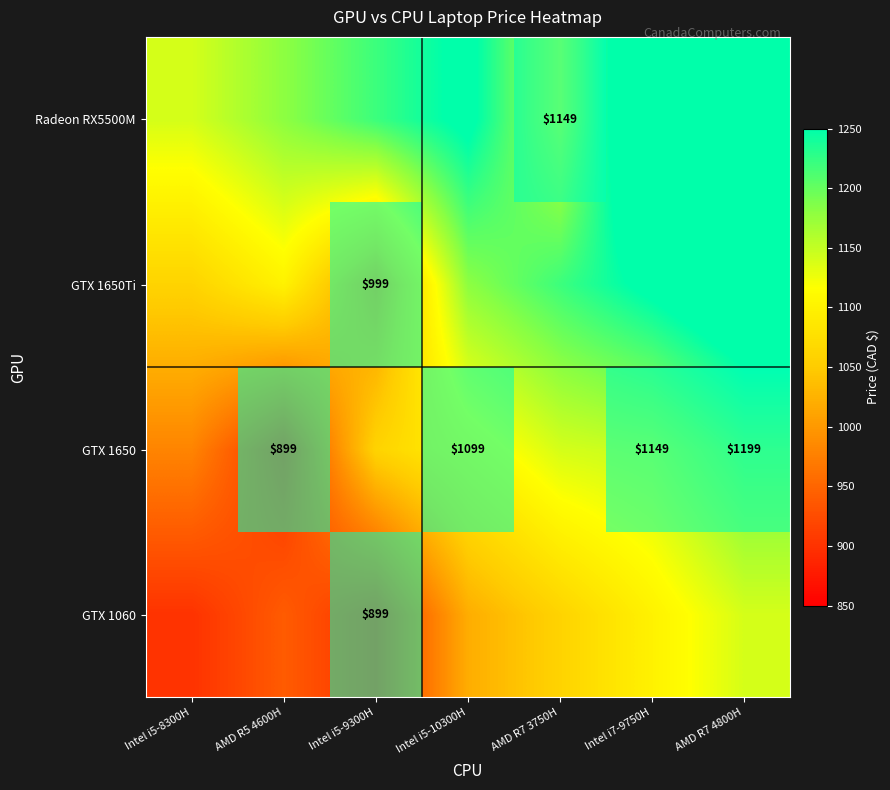

Between Intel i5-9300H and Intel i5-8300H, which is larger?

Intel i5-8300H